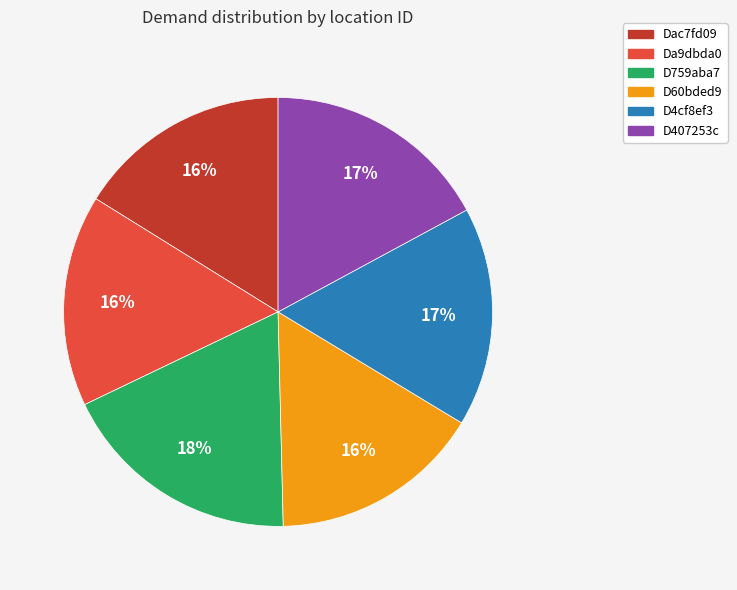

Do D60bded9 and D4cf8ef3 together represent more than half of the pie?

No